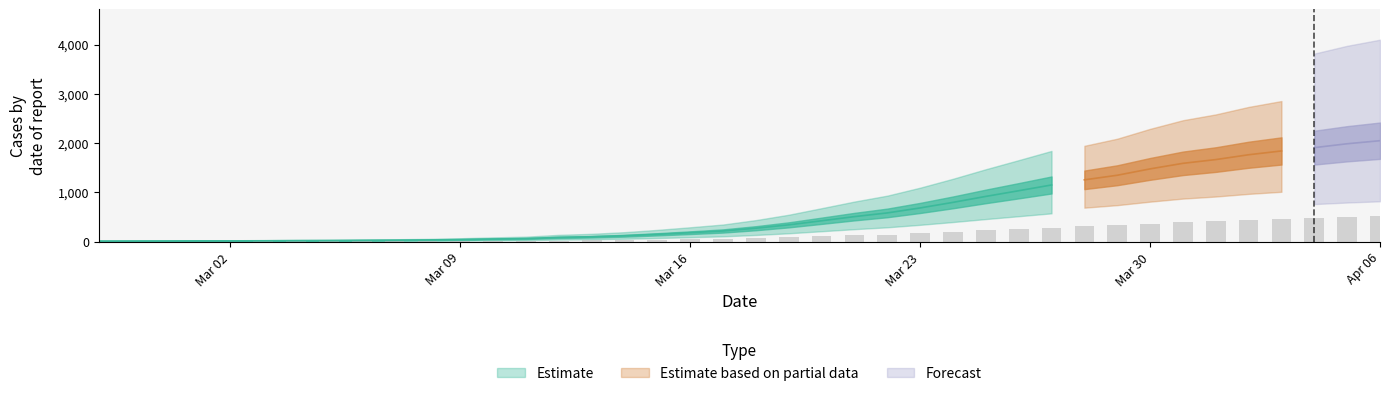

Does the chart contain stacked bars?

No